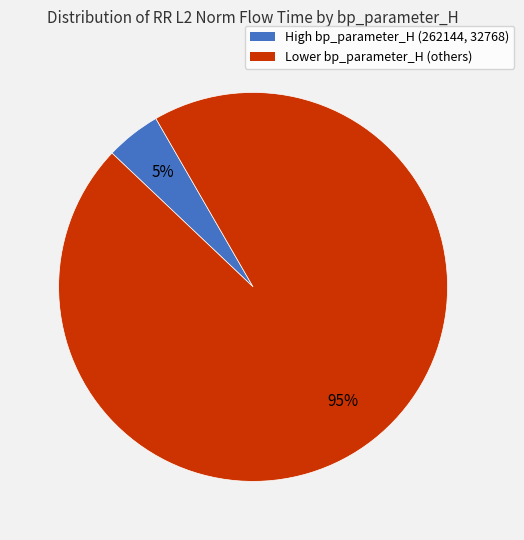

Count the number of slices in the pie.

2